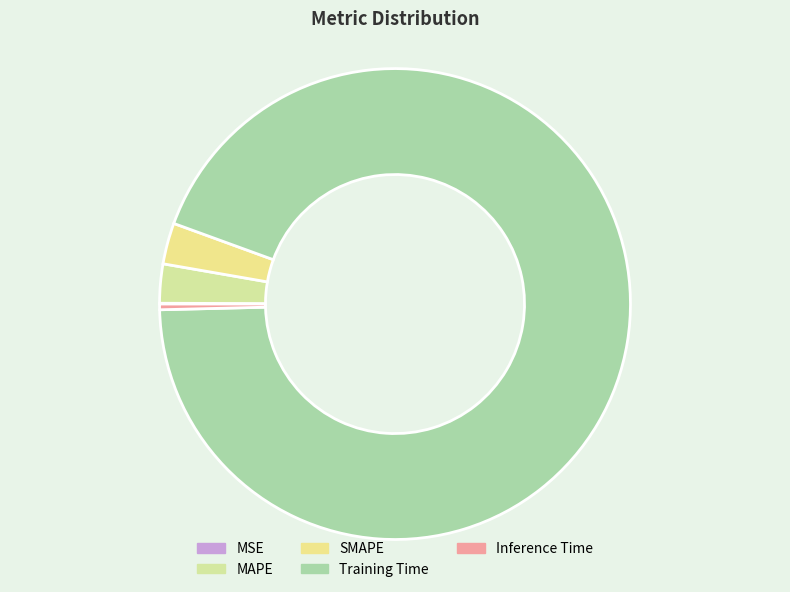

Is Training Time the majority of the pie?

Yes